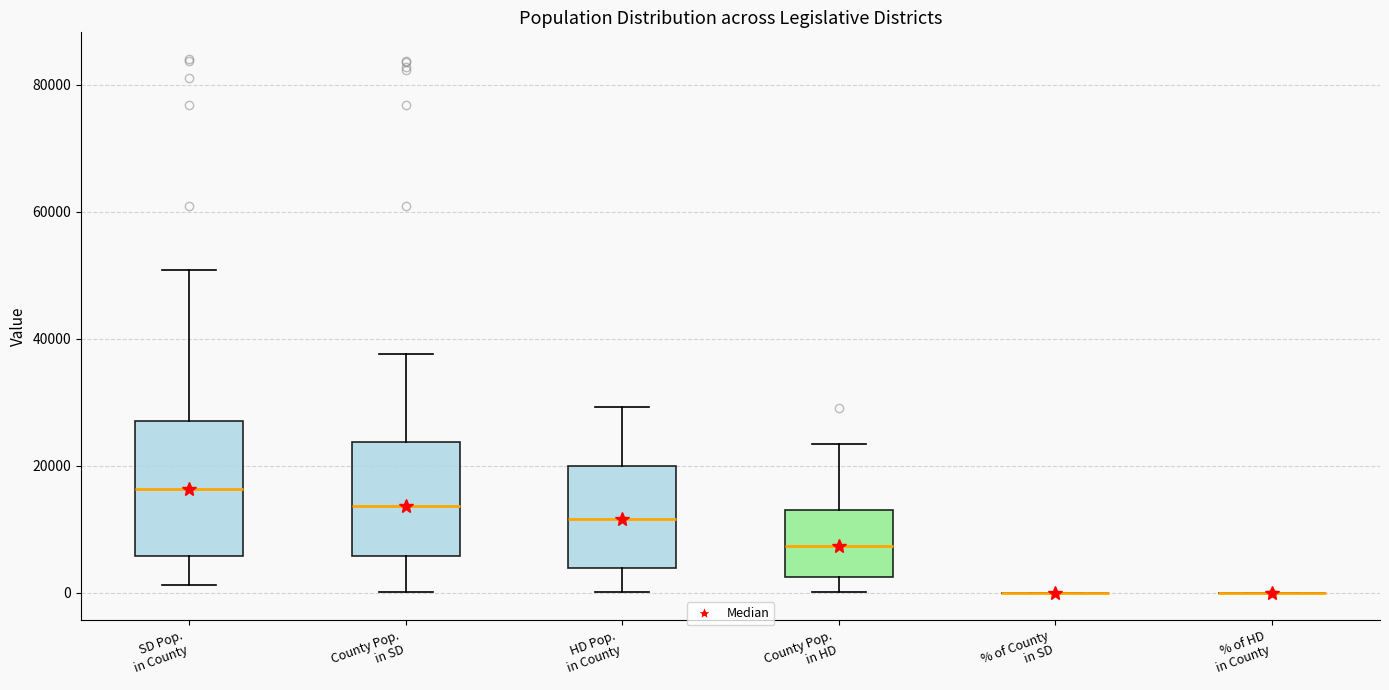

Reading left to right, read every box against the y-axis: the position of its median line, the range the box covers, and the ends of its whiskers. The values are not printed on the chart, so give them approximately, as read against the axis.

SD Pop. in County: median 16000, box 6000 to 28000, whiskers 2000 to 50000
County Pop. in SD: median 14000, box 6000 to 24000, whiskers 0 to 38000
HD Pop. in County: median 12000, box 4000 to 20000, whiskers 0 to 30000
County Pop. in HD: median 8000, box 2000 to 12000, whiskers 0 to 24000
% of County in SD: box collapsed to a line at 0, whiskers 0 to 0
% of HD in County: box collapsed to a line at 0, whiskers 0 to 0